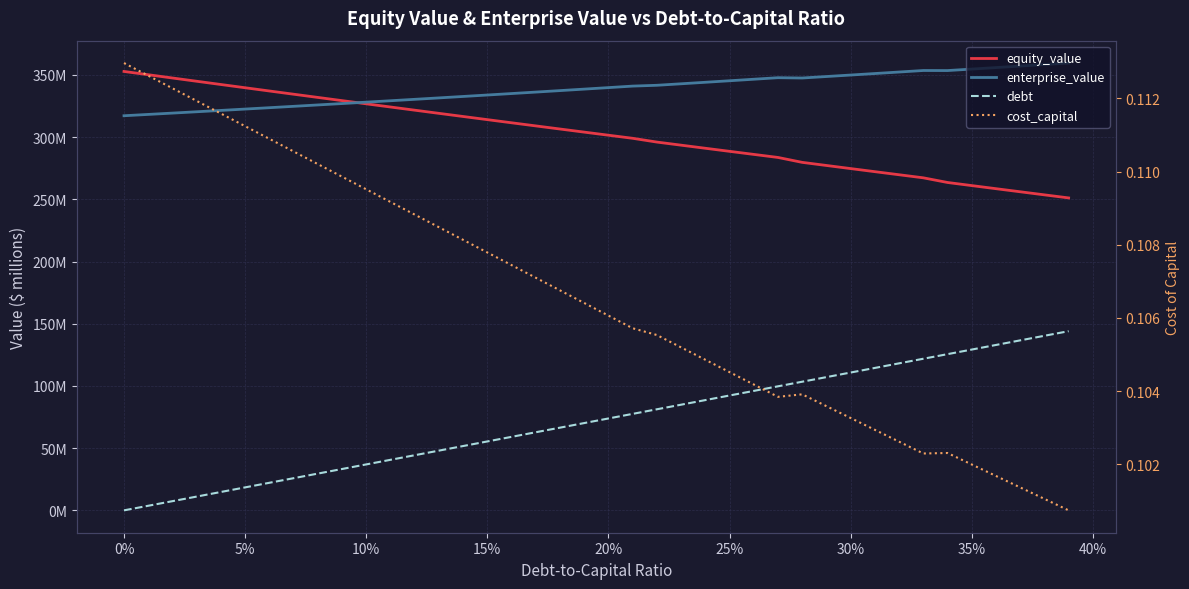

How many intersections are there between enterprise_value and equity_value?

1